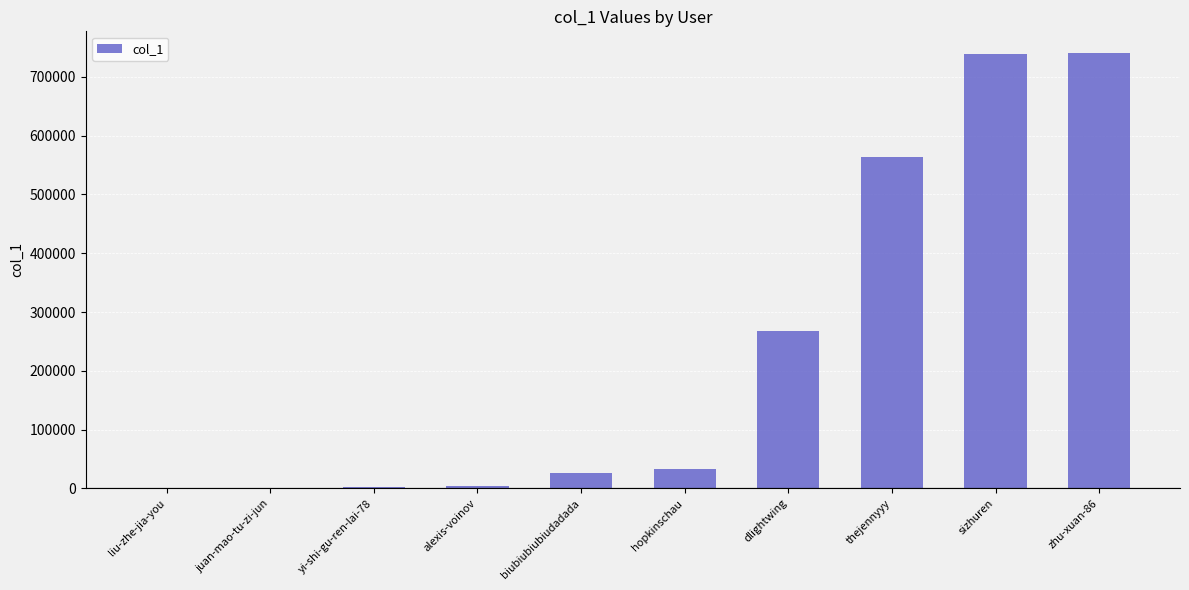

What is the sum of all values?

2376222